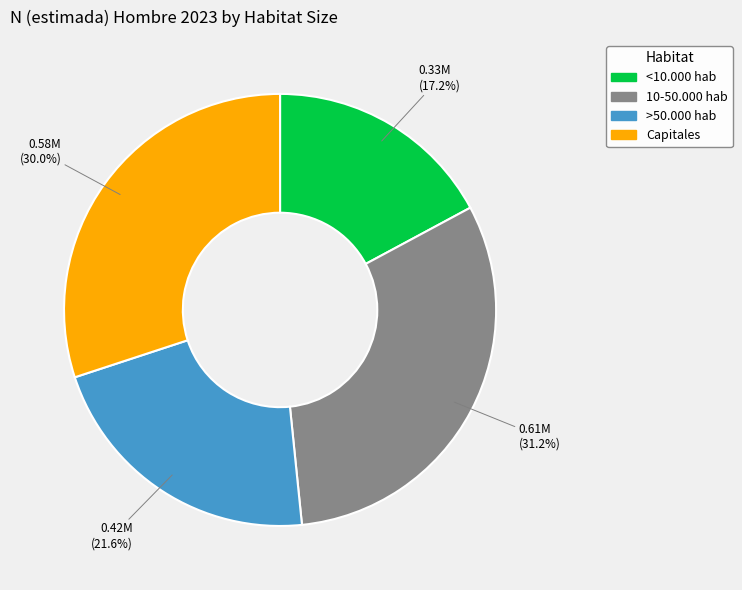

True or false: Capitales accounts for 36% of the total.

False